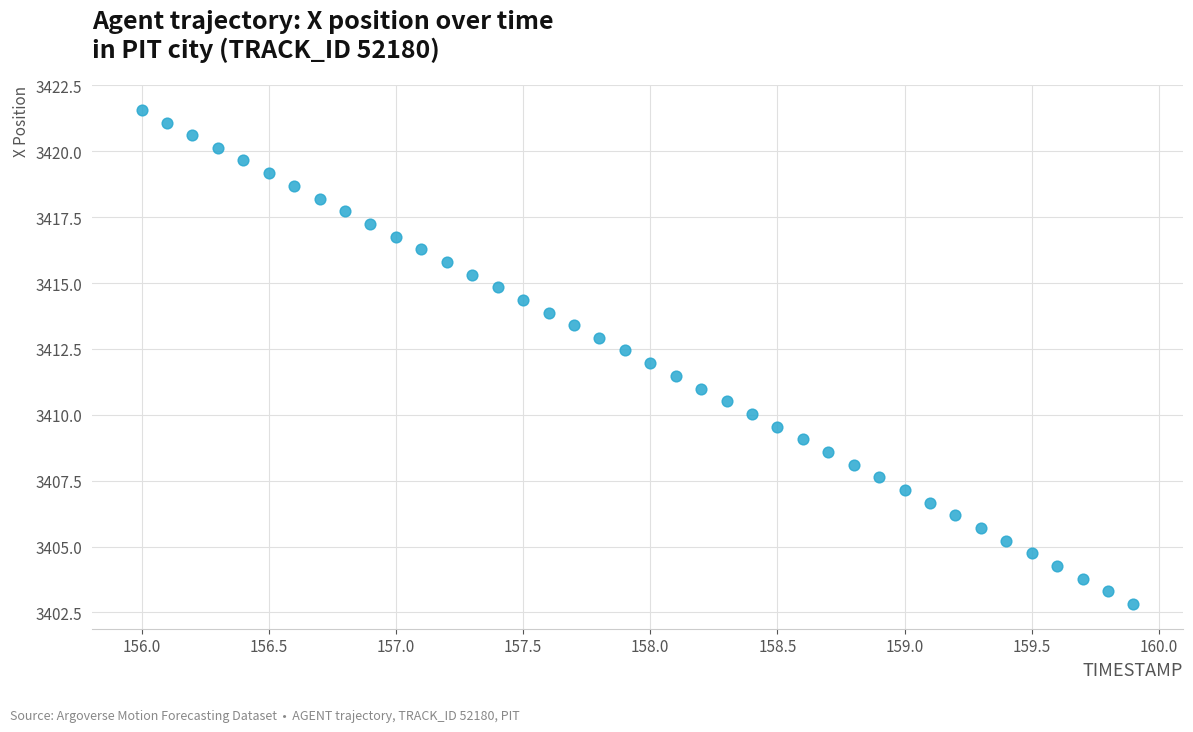

How many points are shown in the scatter plot?

40